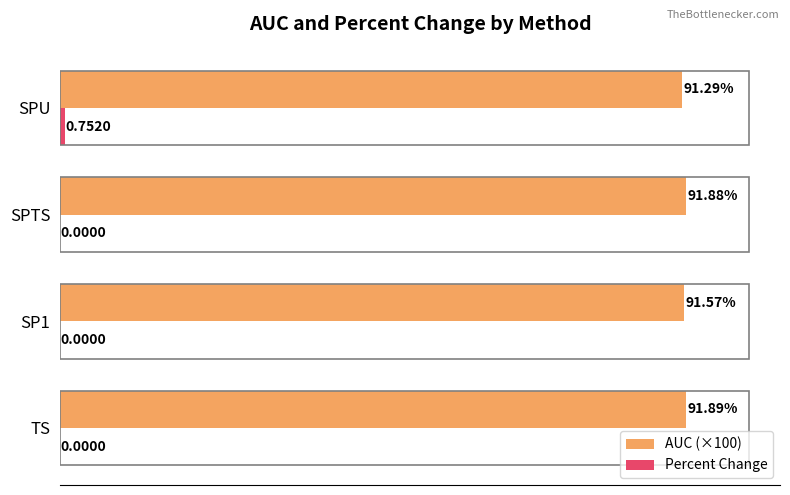

At which category is the sum across all series the highest?

SPU